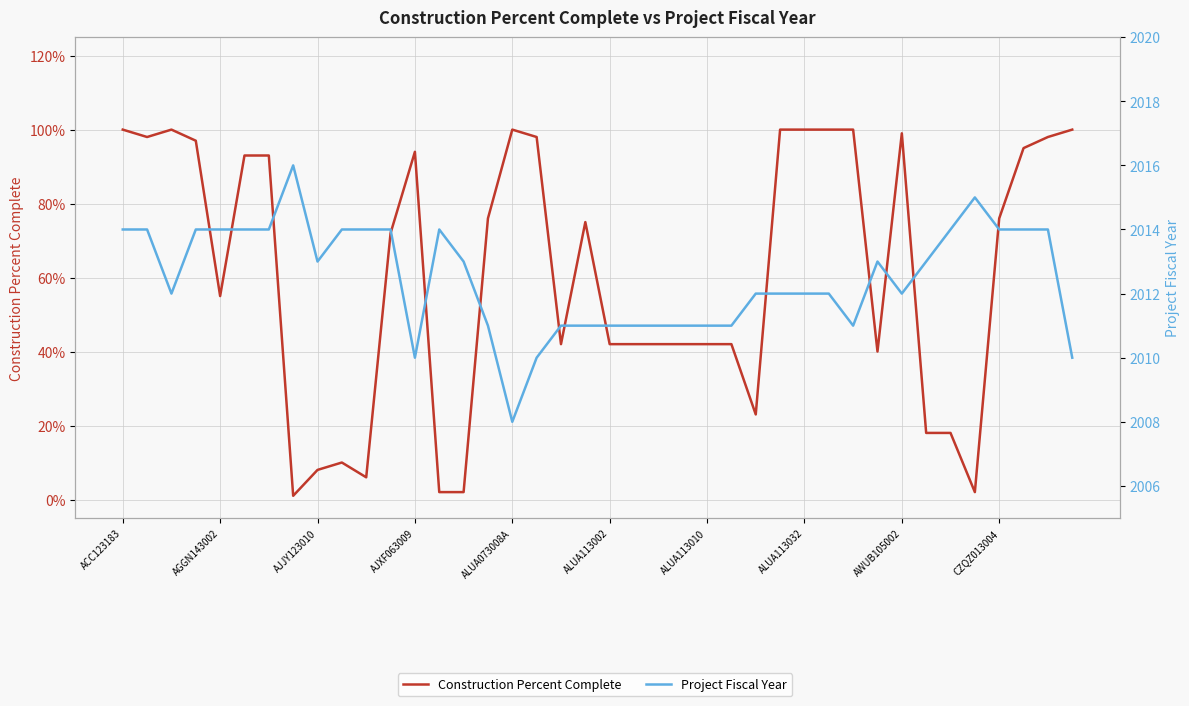

List the series in order of their peak value, lowest first.

Construction Percent Complete, Project Fiscal Year